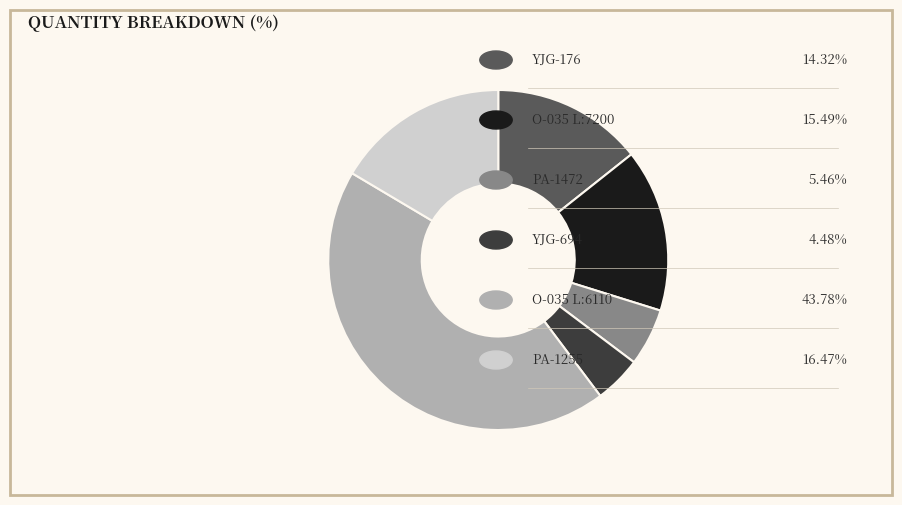

How many slices are in this pie chart?

6